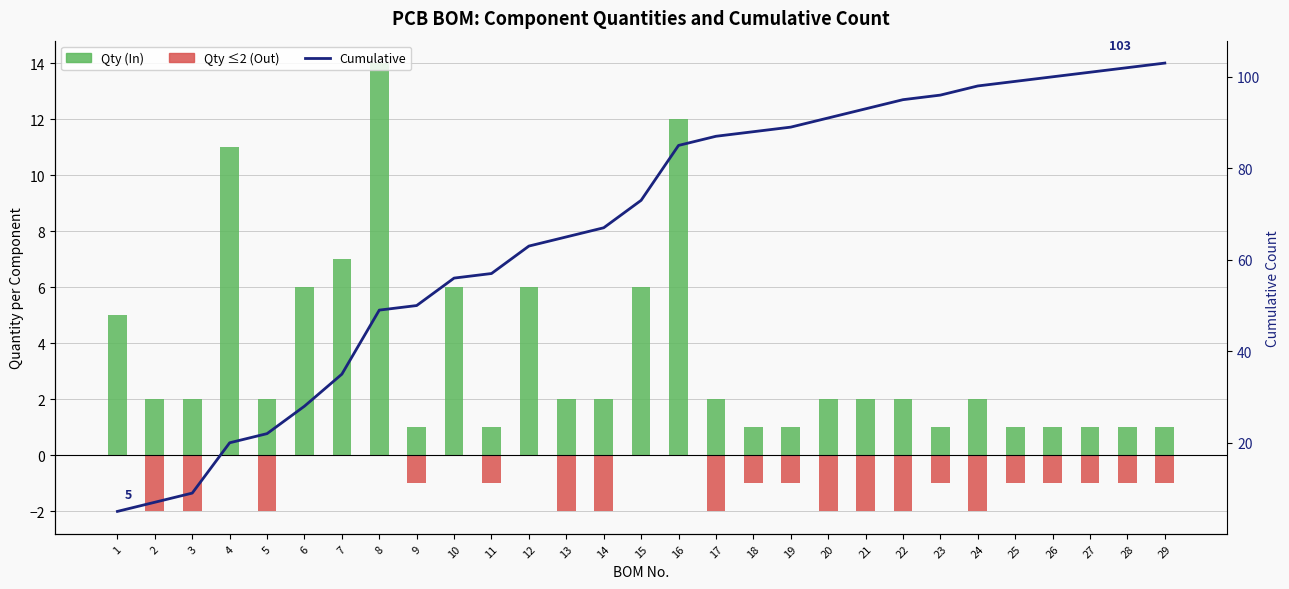

What is the difference between the maximum and minimum values in the Qty ≤2 (Out) series?

2